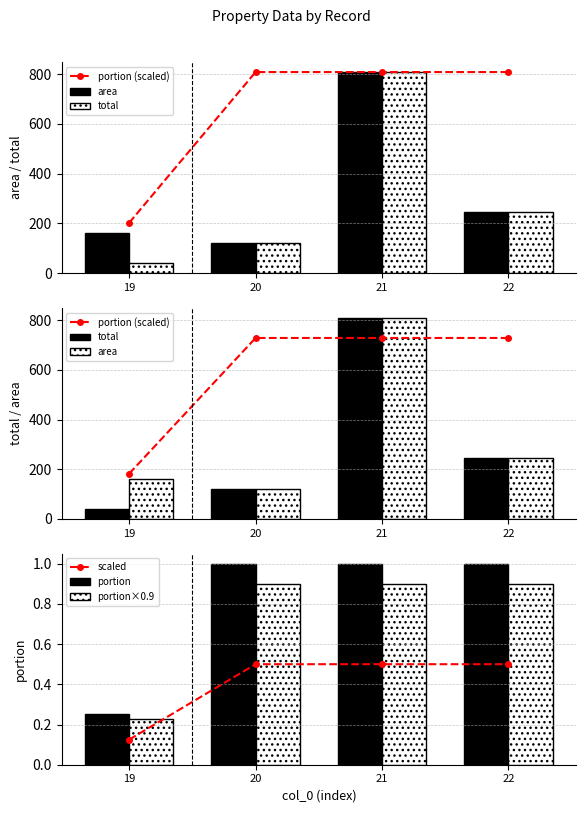

Which series has the largest range (max minus min)?

total